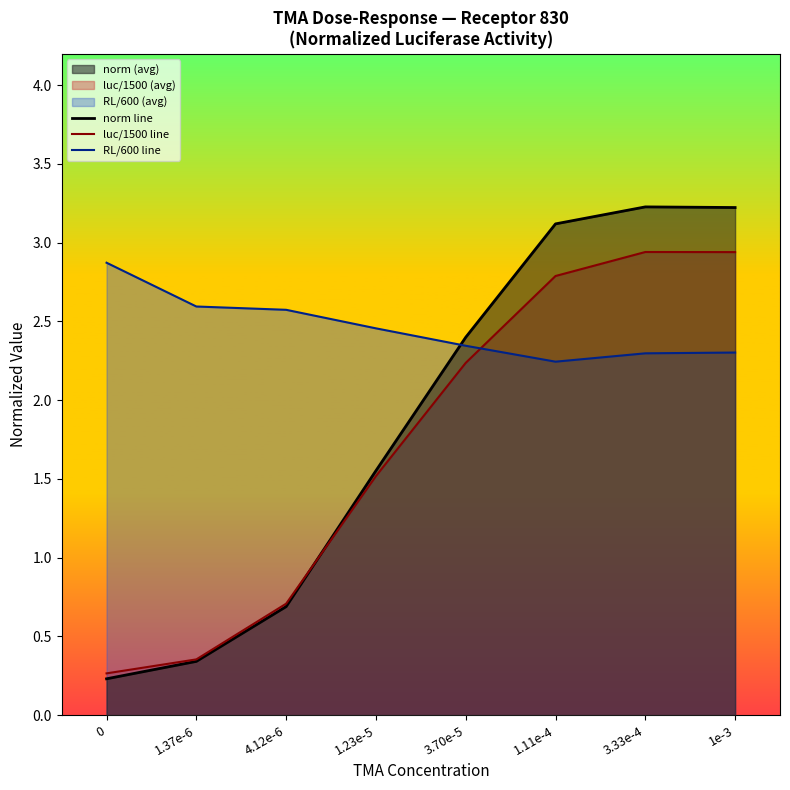

After their last crossing, which series has the higher values: luc/1500 line or norm line?

norm line